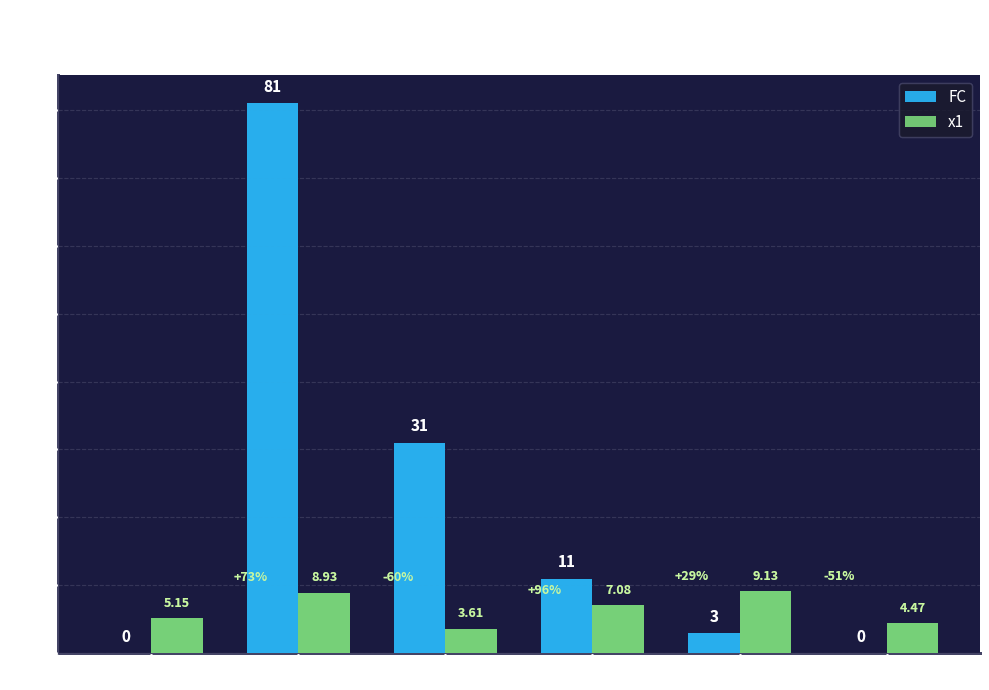

Which series has the largest total across all categories?

FC